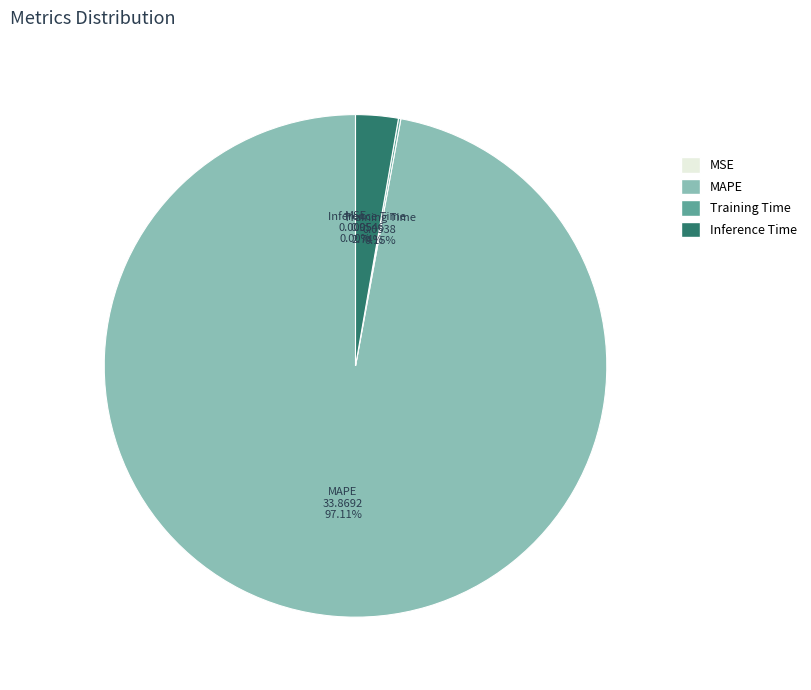

What is the largest slice in the pie chart?

MAPE